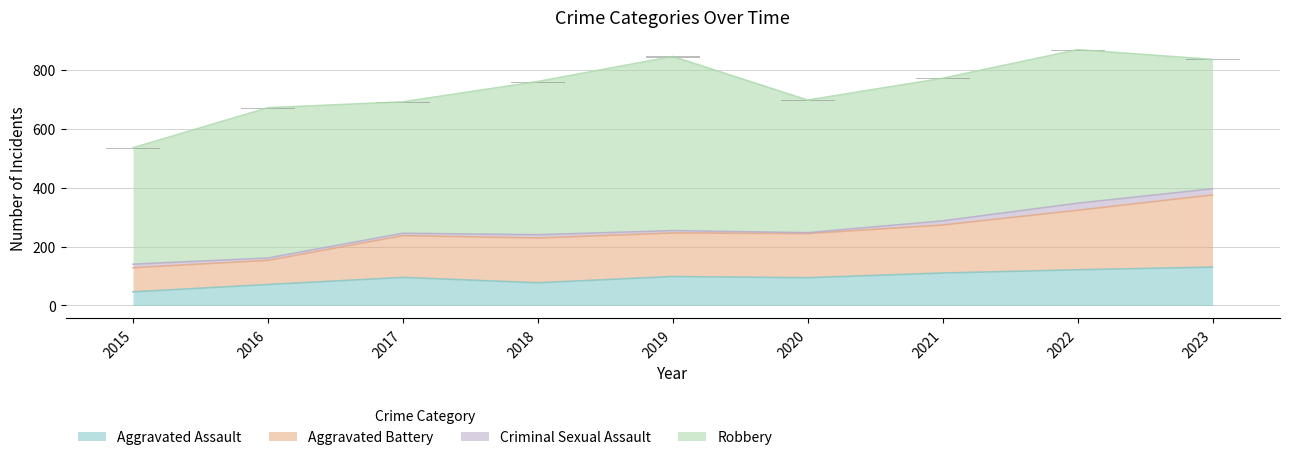

At how many categories does at least one series exceed 136?

9